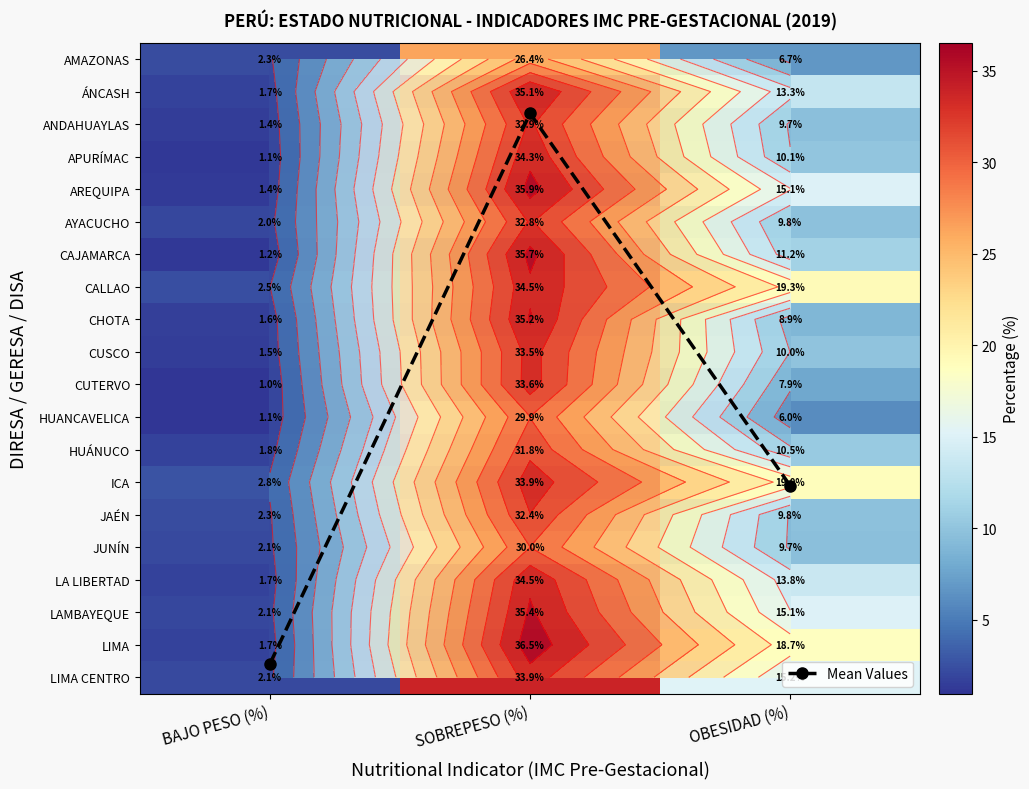

The value of LIMA CENTRO at SOBREPESO (%) is 19.0. True or false?

False